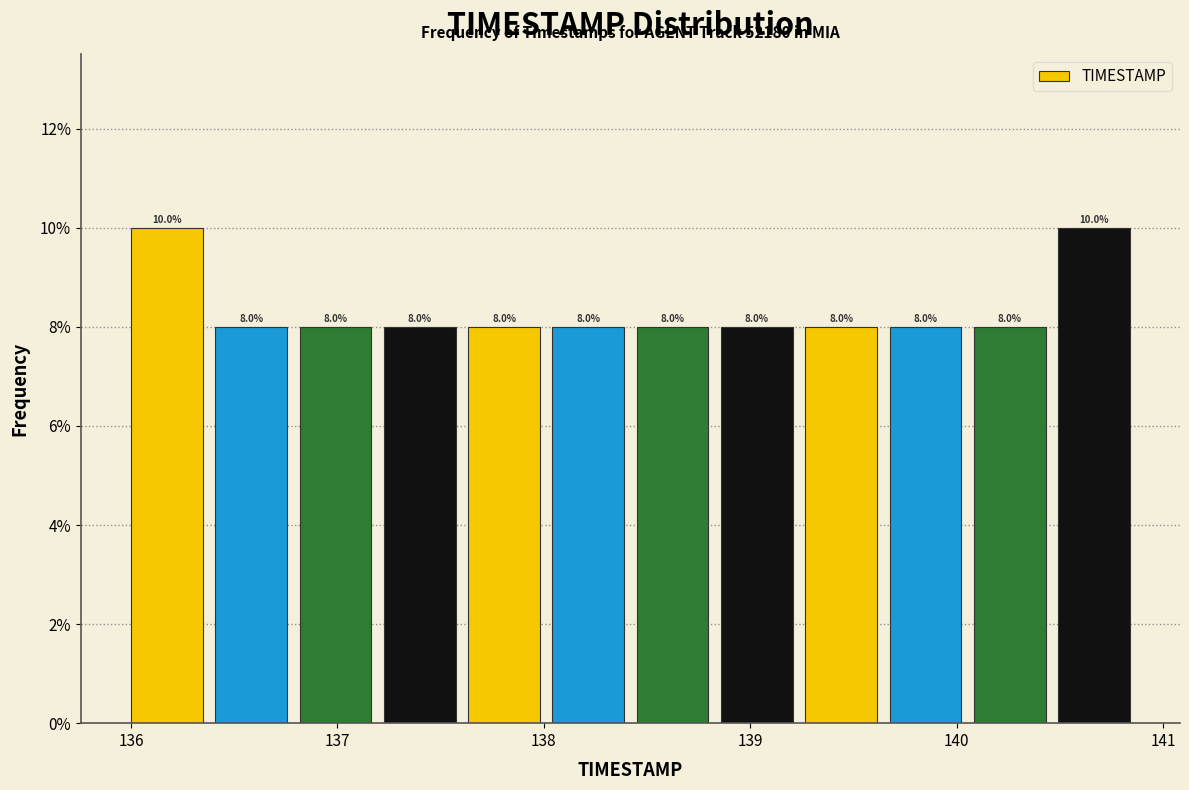

How tall is the bar that spans 138.5 to 138.9 on the x-axis? The bar edges are not printed on the chart, so give them approximately, as read against the axis.

8.0